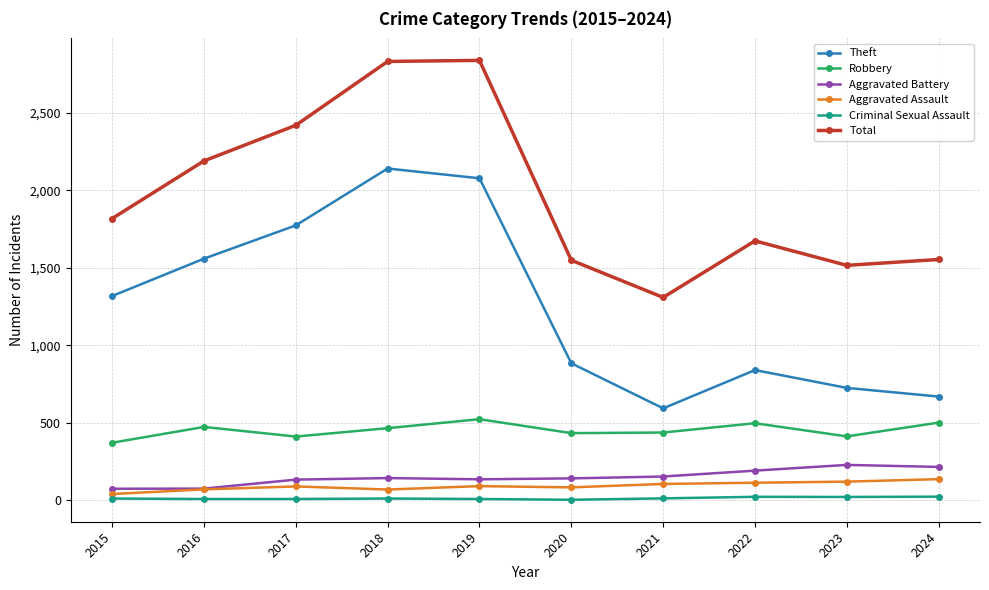

Count the number of categories in the chart.

10